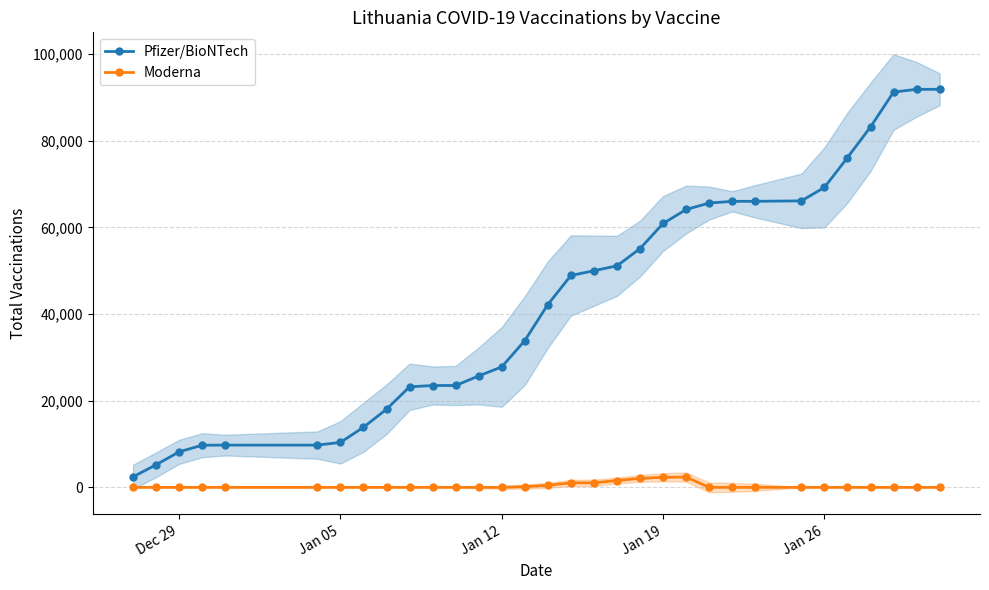

Is the value of Moderna at Jan 12 greater than the value of Pfizer/BioNTech at Jan 19?

No